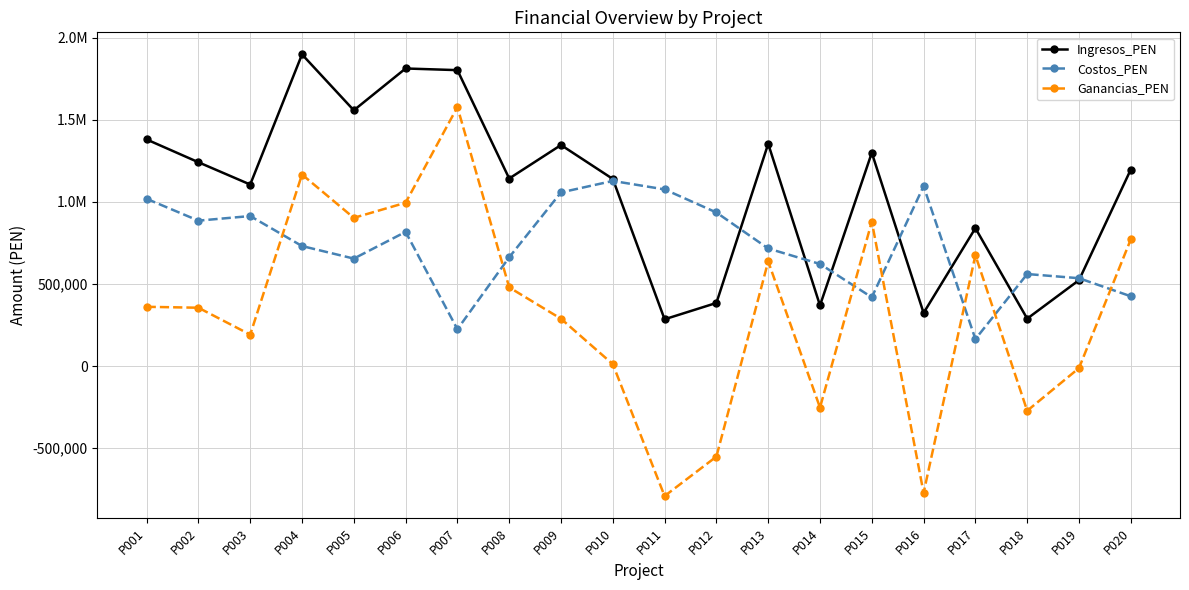

Rank the series by their average value, from highest to lowest.

Ingresos_PEN, Costos_PEN, Ganancias_PEN